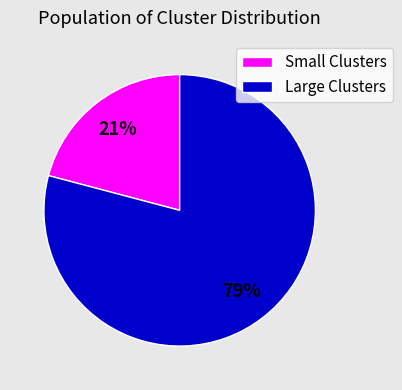

Do Large Clusters and Small Clusters together represent more than half of the pie?

Yes